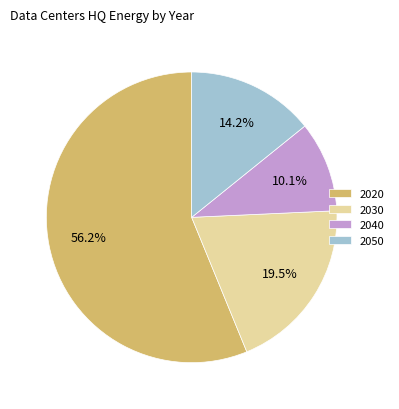

To the nearest percent, what portion does 2040 represent?

10%